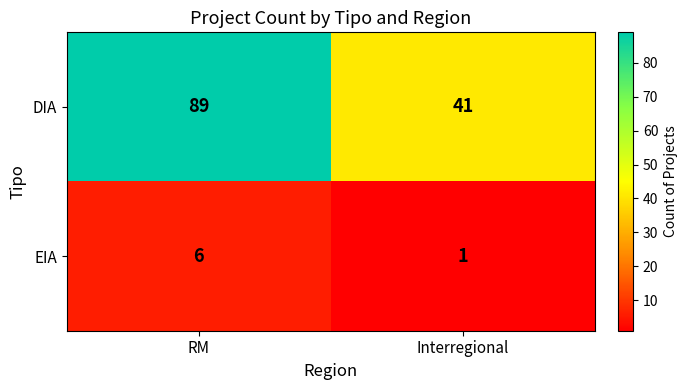

How many values in the DIA series are below 89?

1